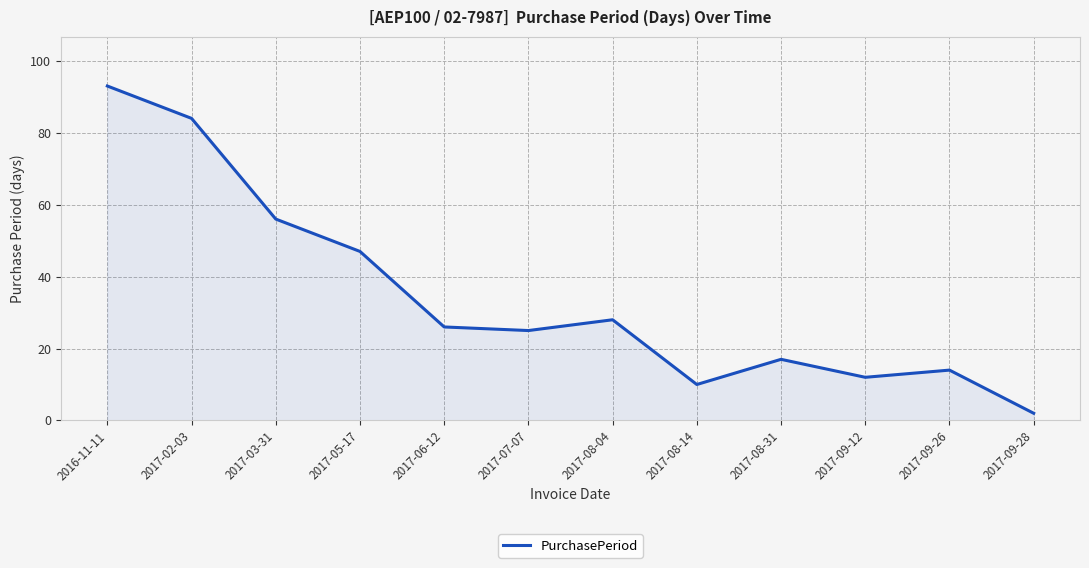

List the labels in order of value, largest first.

2016-11-11, 2017-02-03, 2017-03-31, 2017-05-17, 2017-08-04, 2017-06-12, 2017-07-07, 2017-08-31, 2017-09-26, 2017-09-12, 2017-08-14, 2017-09-28